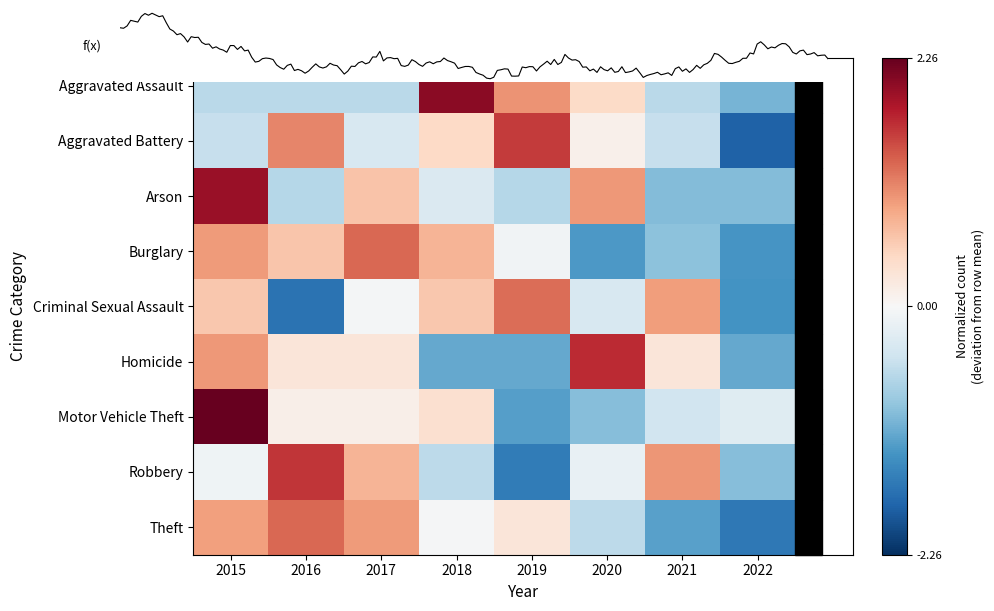

Rank the series at 2017 from lowest to highest value.

Aggravated Assault, Aggravated Battery, Criminal Sexual Assault, Motor Vehicle Theft, Homicide, Arson, Robbery, Theft, Burglary